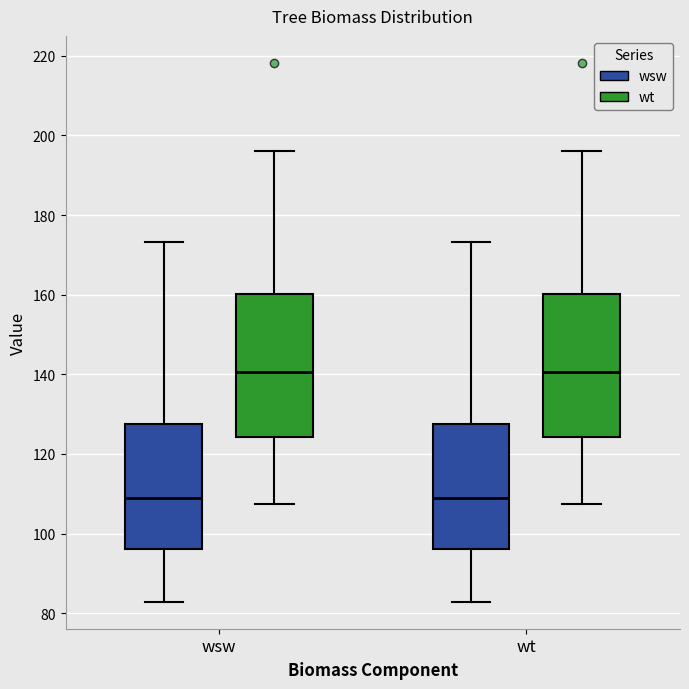

Where does the median line of the box for wt (wt) sit on the y-axis? The values are not printed on the chart, so give them approximately, as read against the axis.

140